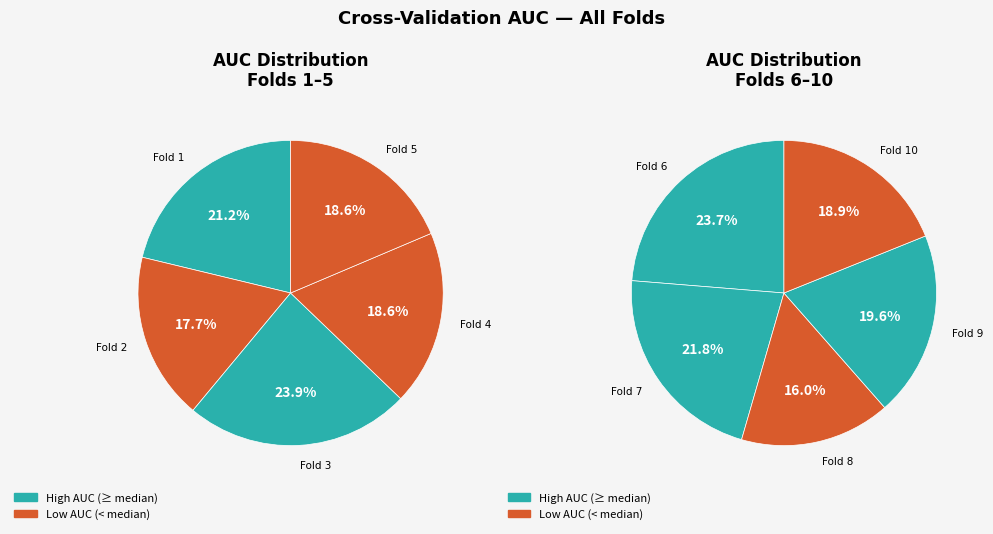

Is the sum of Fold 4 and Fold 5 greater than half?

No